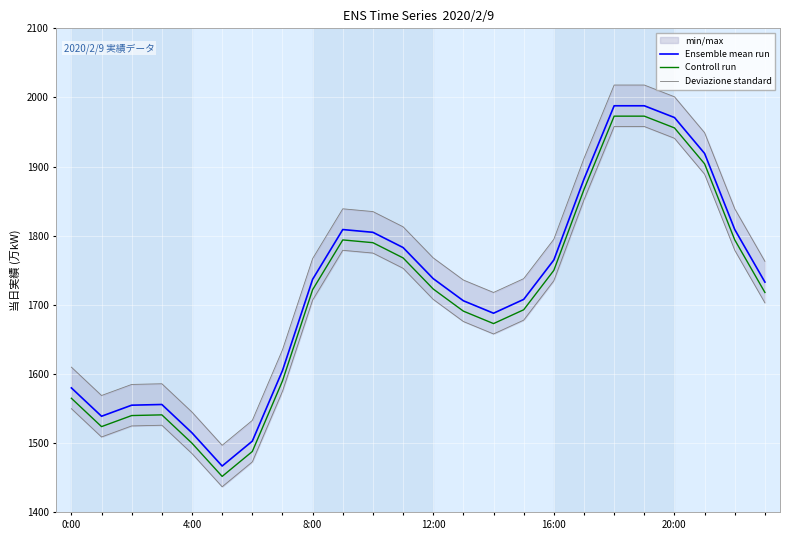

The value of Deviazione standard at 23 is 1763. True or false?

True